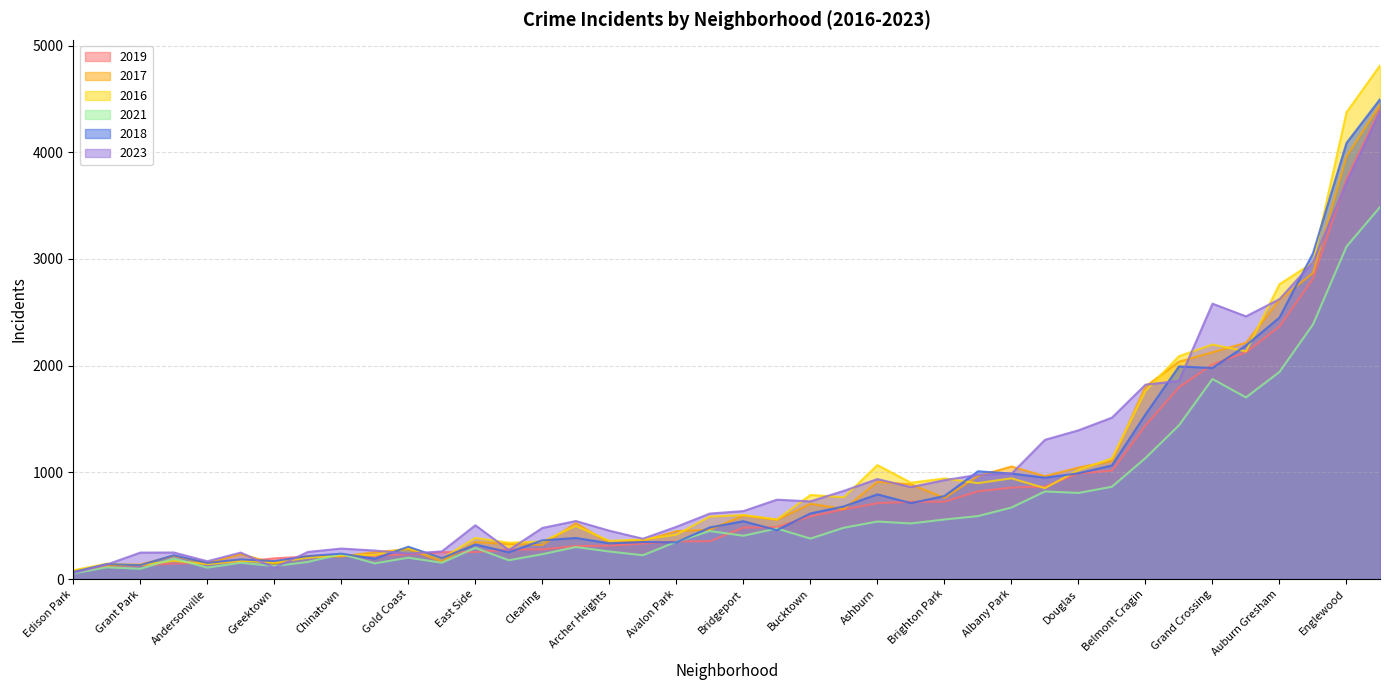

True or false: 2021 has more than 2 interior local peaks.

True